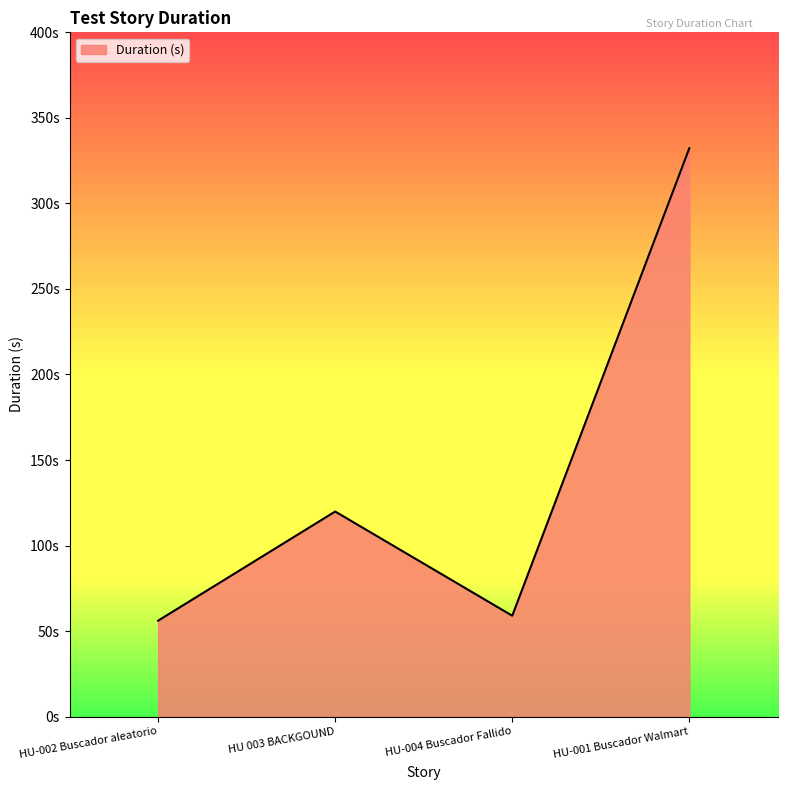

Is this an area chart (filled region under the line)?

Yes